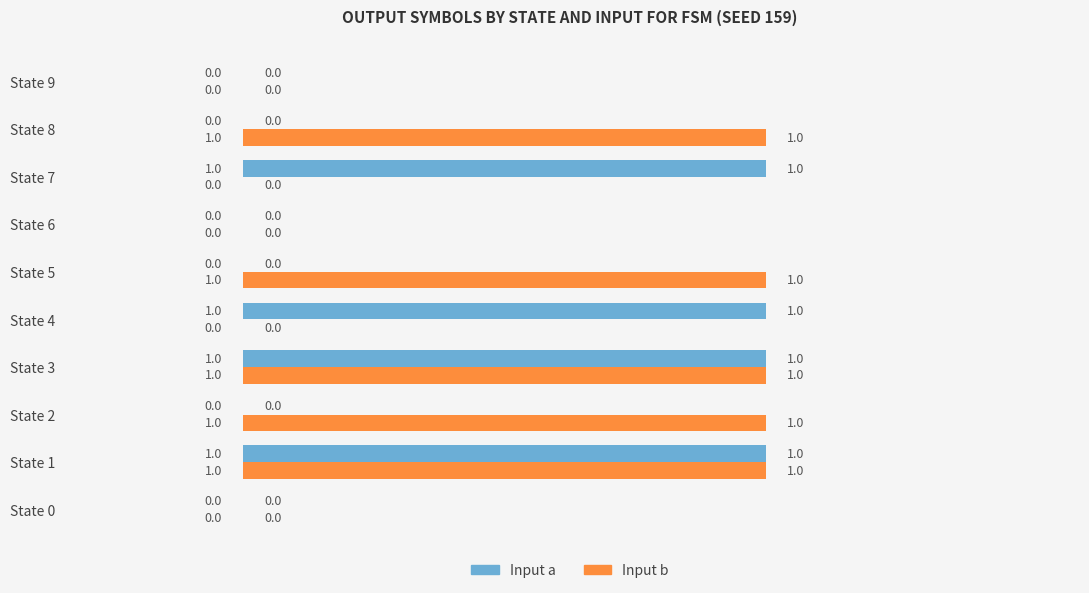

What is the sum of all Input b values?

5